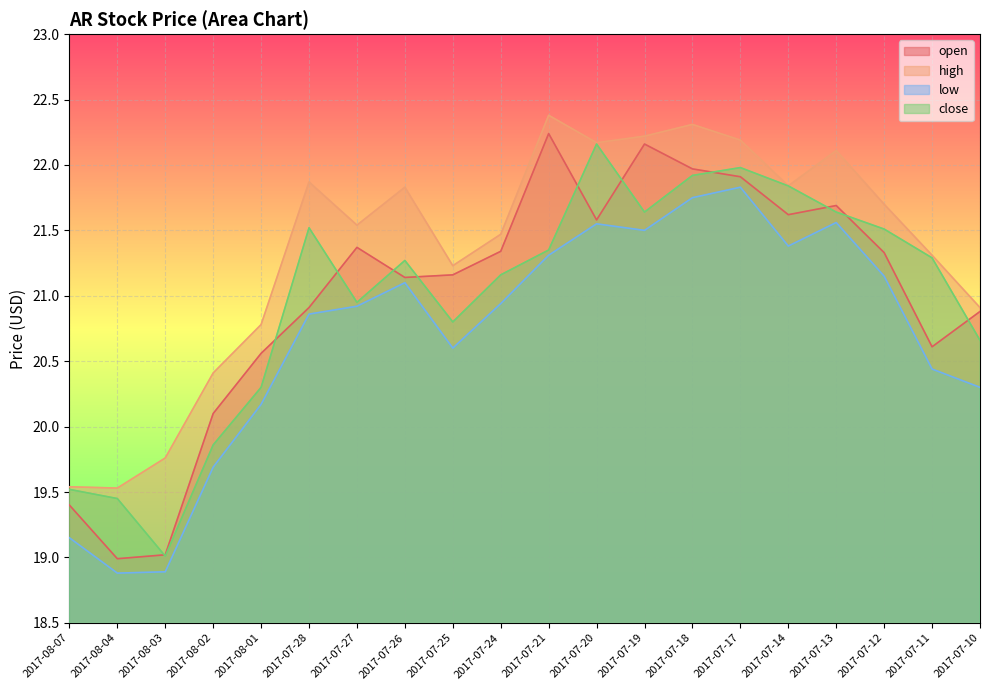

Does the chart display data point markers on the line(s)?

No